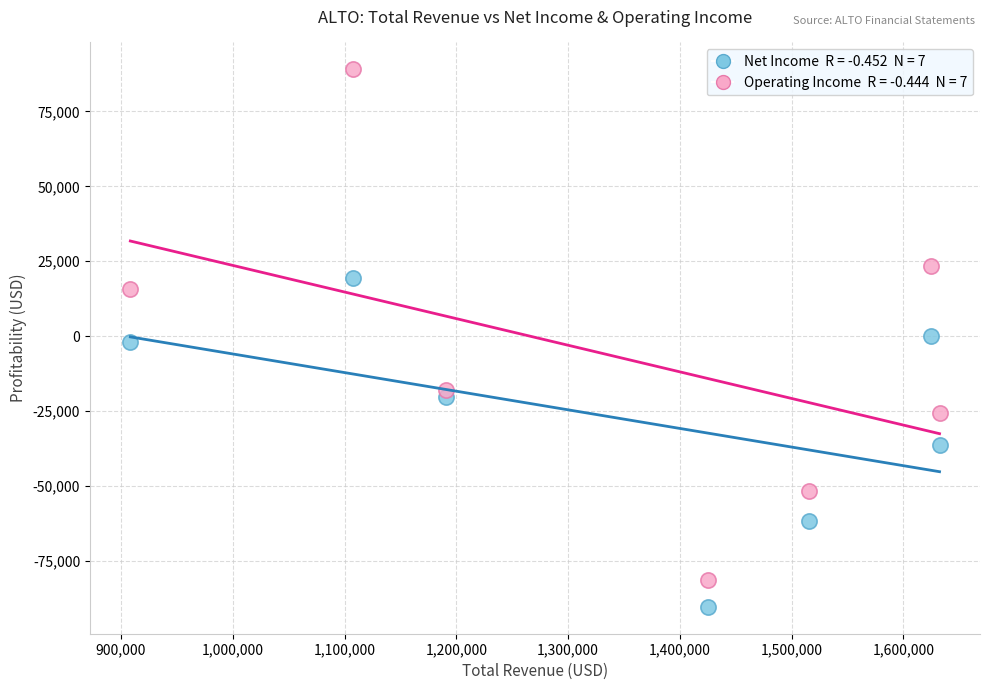

Across all data points, what is the range of Y values (max minus min)?

179200